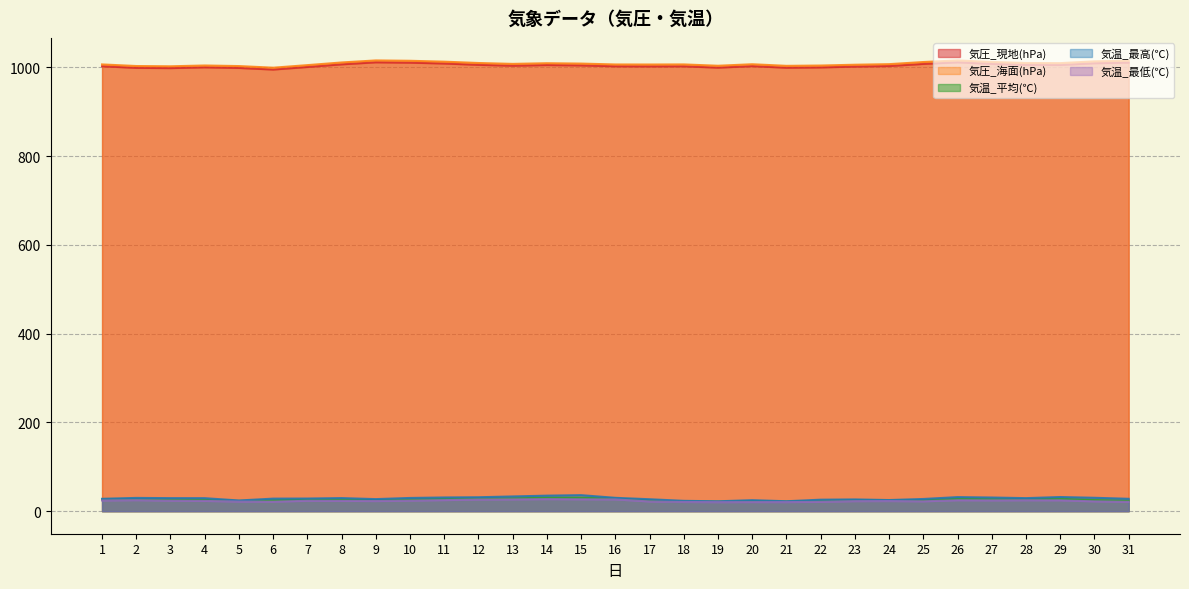

True or false: 気温_平均(℃) and 気圧_海面(hPa) intersect in this chart.

False